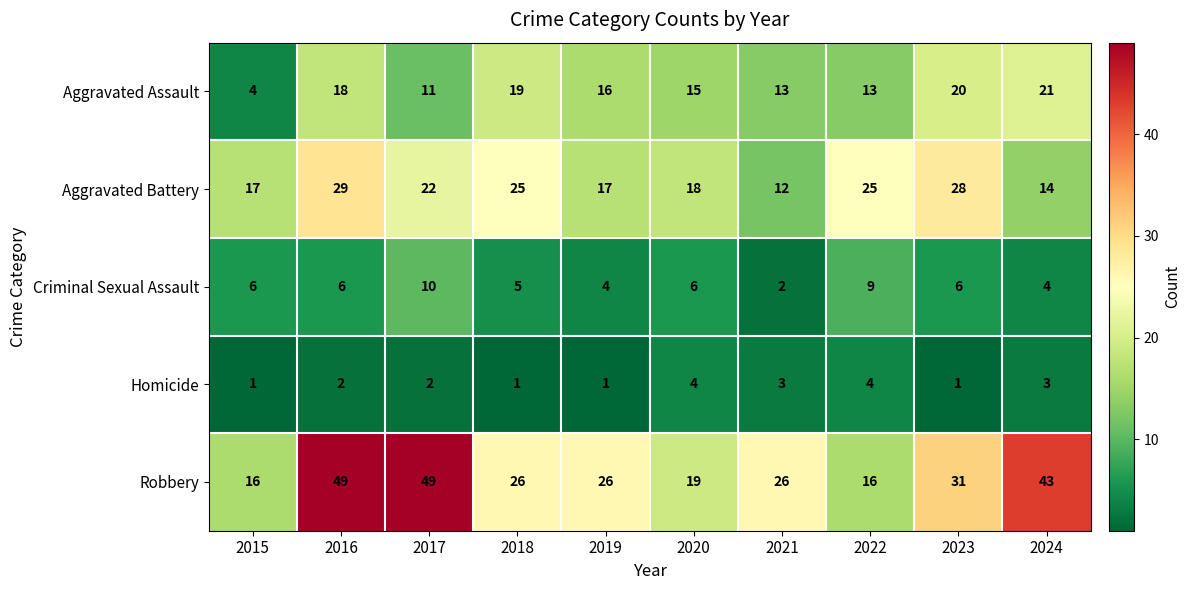

How many data points in Robbery are less than 26?

3